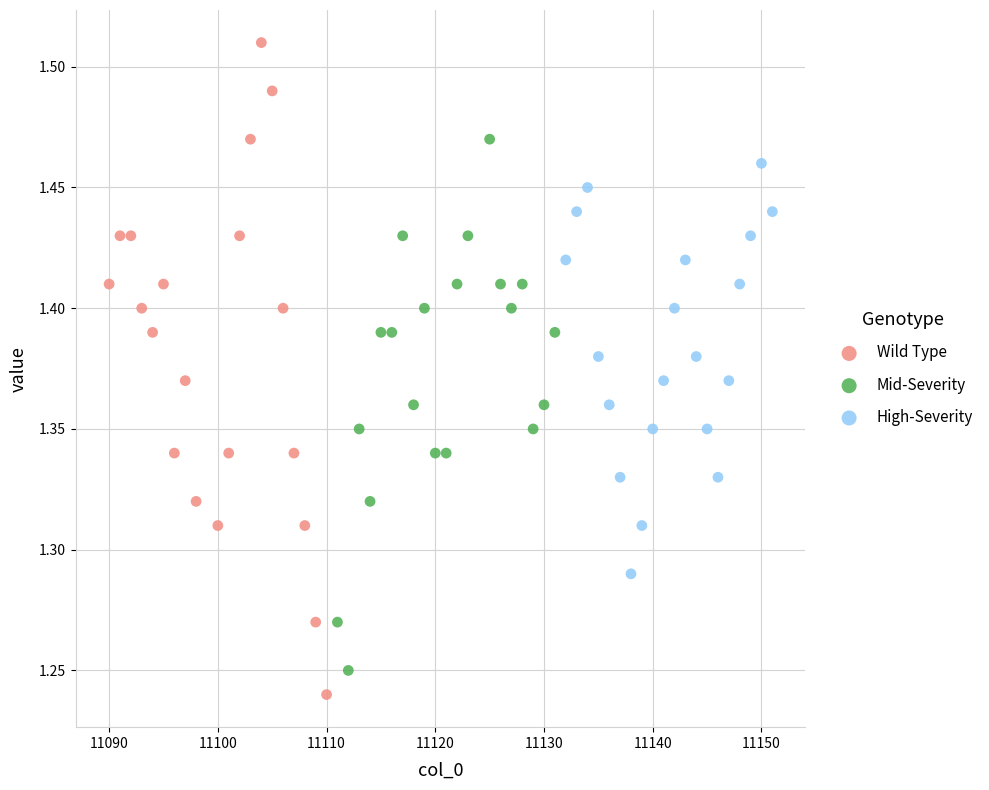

Which series has the largest Y range (max minus min)?

Wild Type